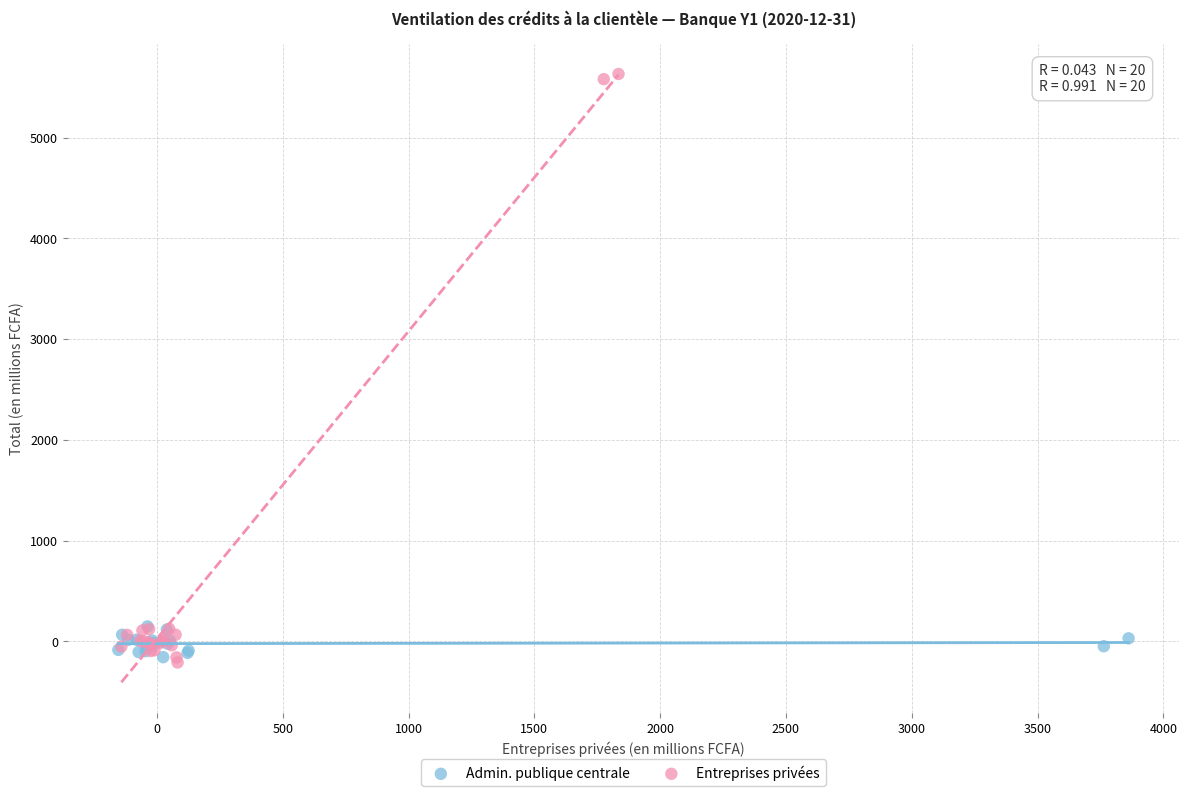

Which series has the largest Y range (max minus min)?

Entreprises privées